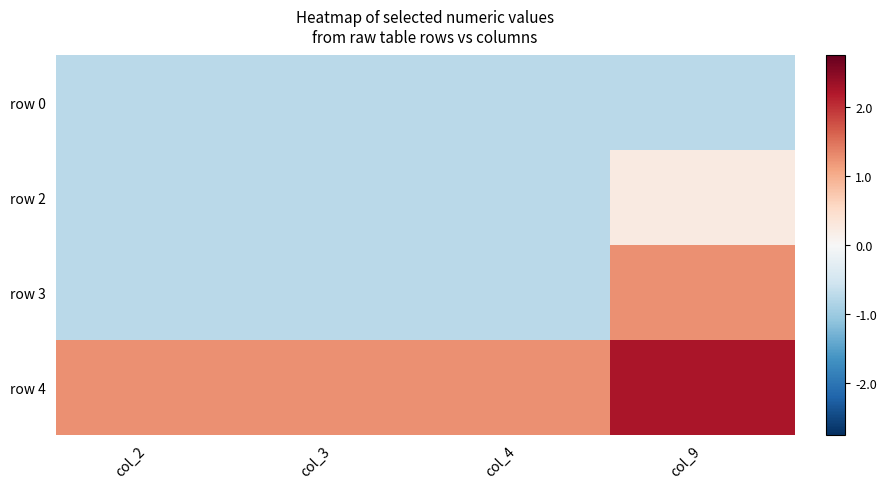

At which category is the sum across all series the highest?

col_9